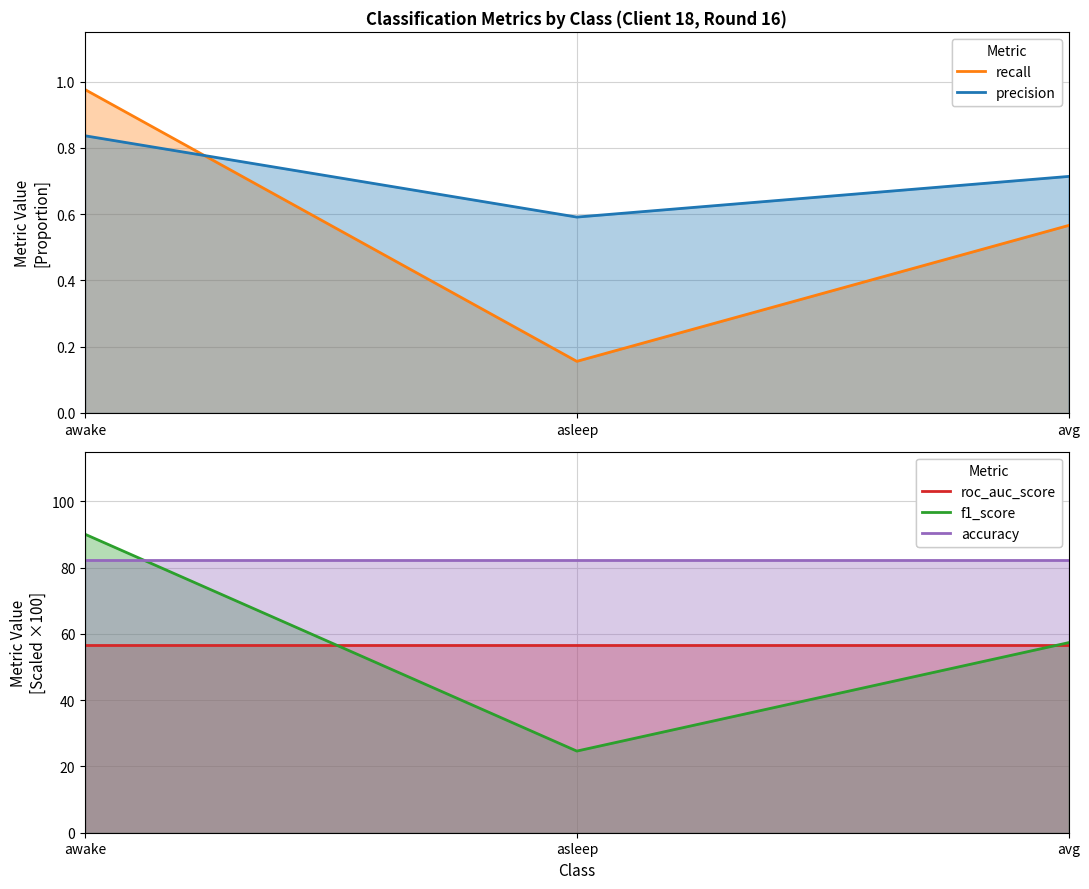

What is the spread (max minus min) of values at avg?

81.9